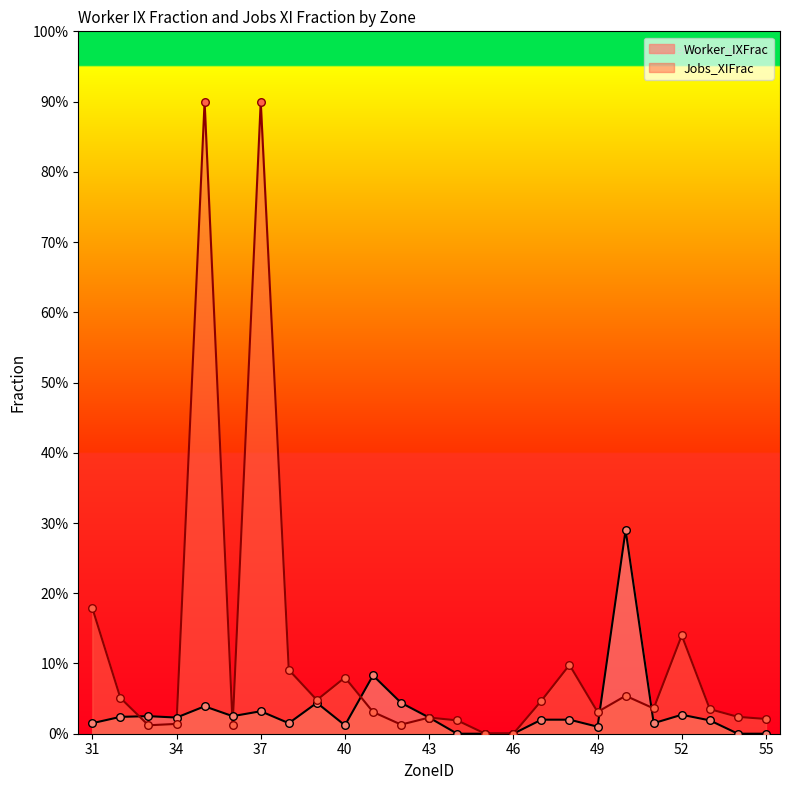

At how many categories does at least one series exceed 0?

23